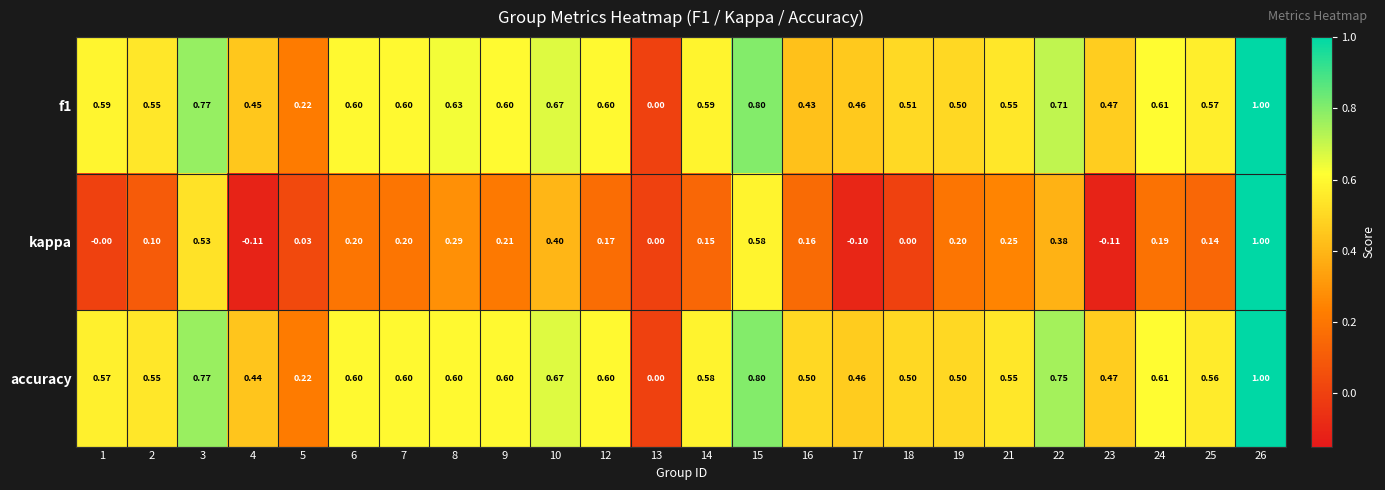

Which series has the widest spread of values?

kappa